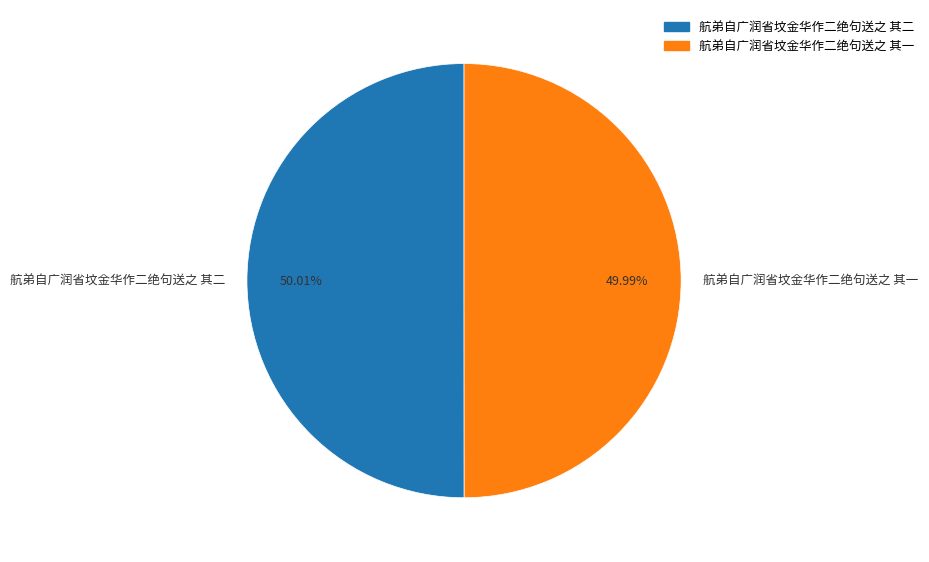

Is there any slice that represents more than half of the pie?

Yes